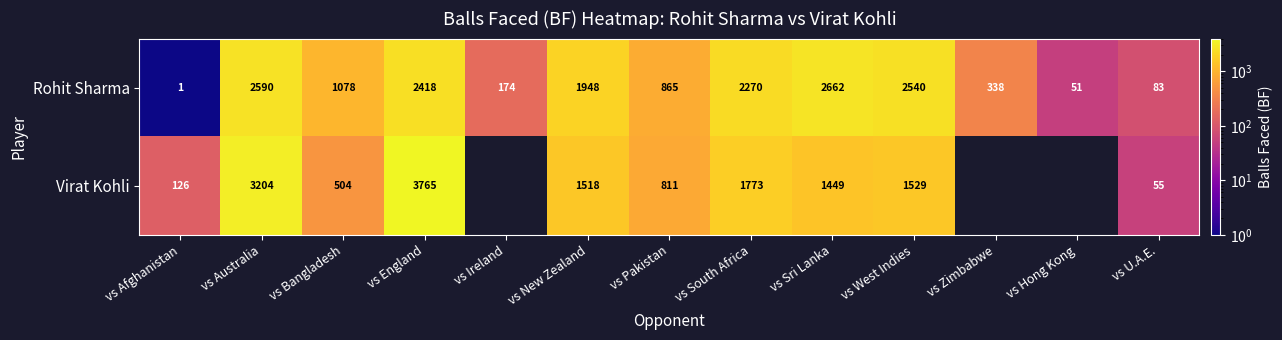

Rank the series at vs England from lowest to highest value.

Rohit Sharma, Virat Kohli